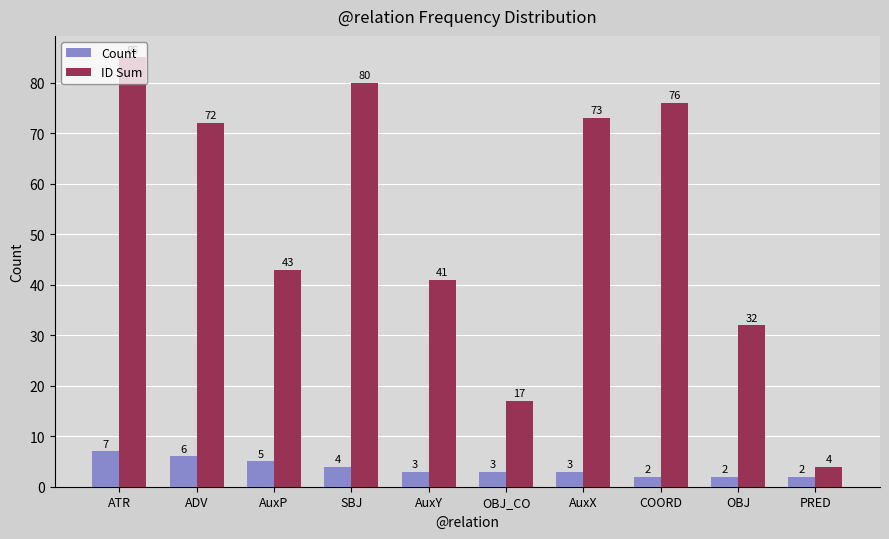

What is the total value across all series at PRED?

6